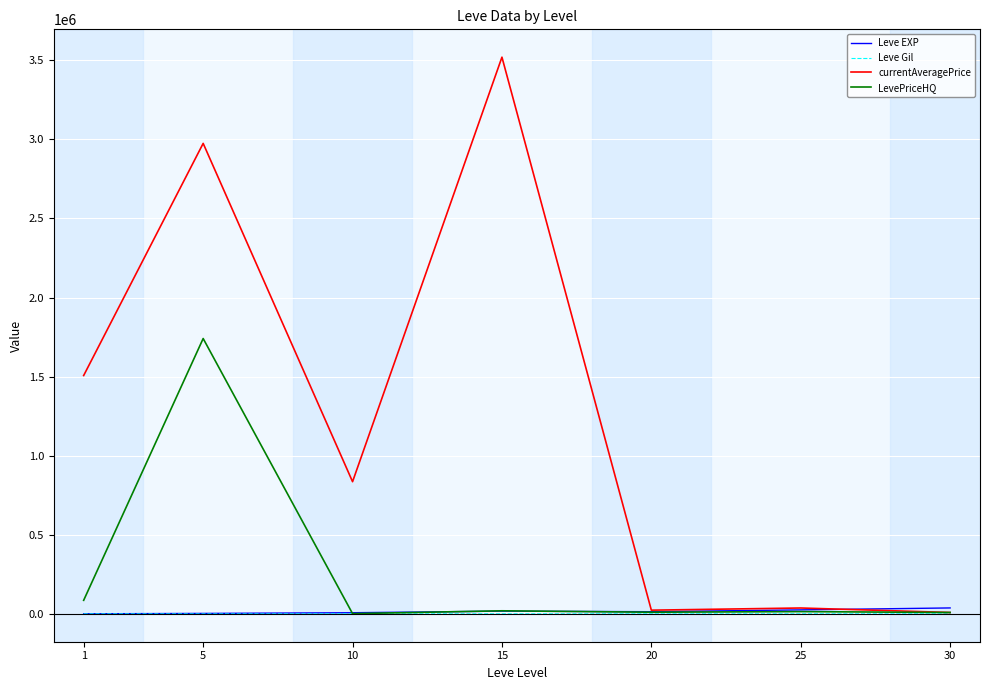

At which category is the sum across all series the highest?

5